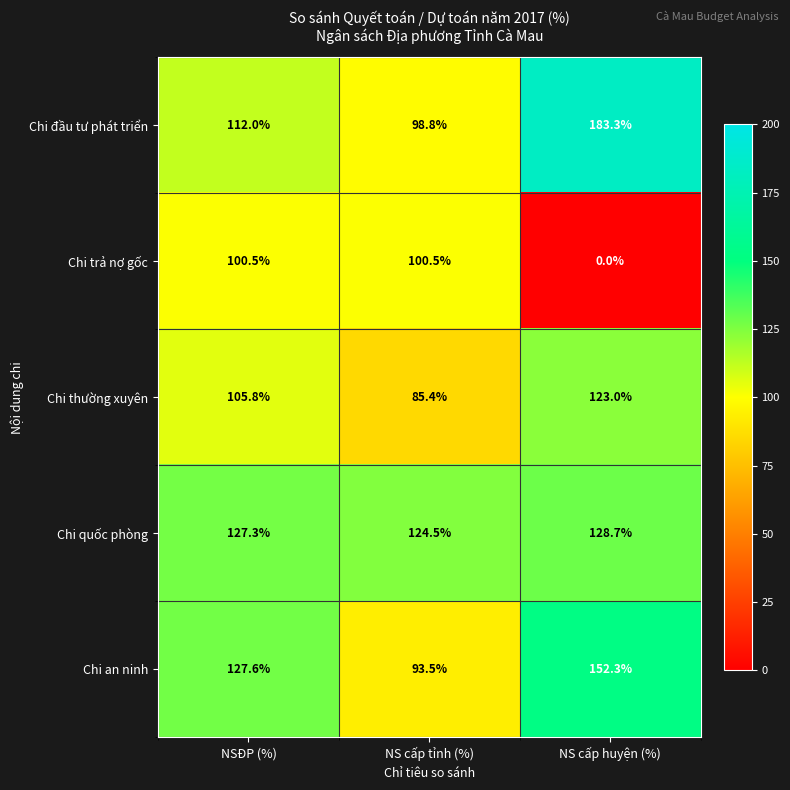

Rank the series at NS cấp huyện (%) from lowest to highest value.

Chi trả nợ gốc, Chi thường xuyên, Chi quốc phòng, Chi an ninh, Chi đầu tư phát triển